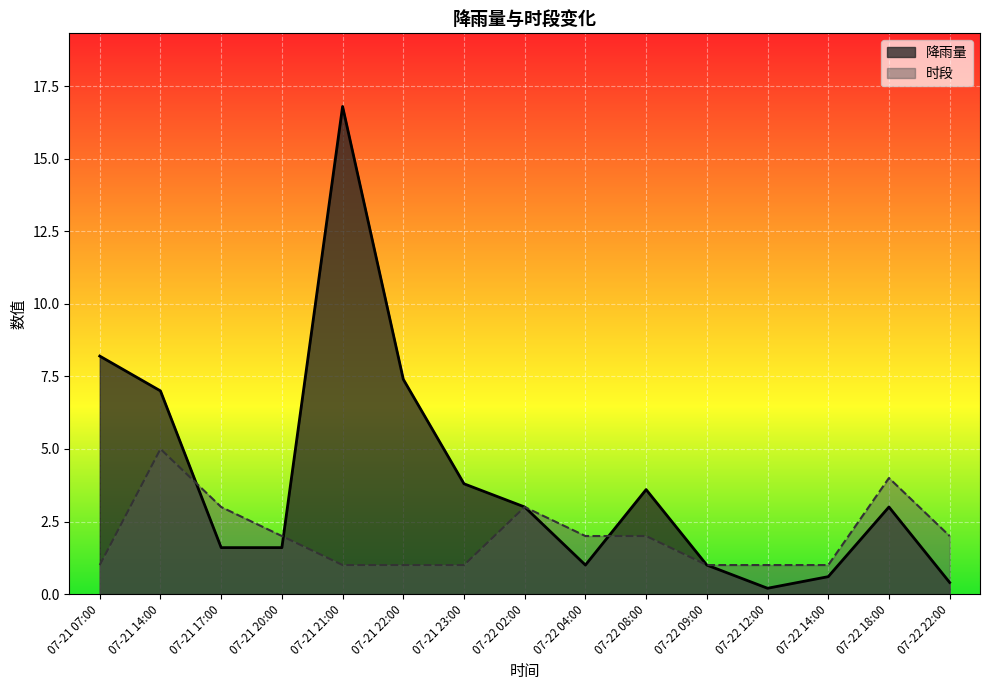

How many data points does each series have?

15